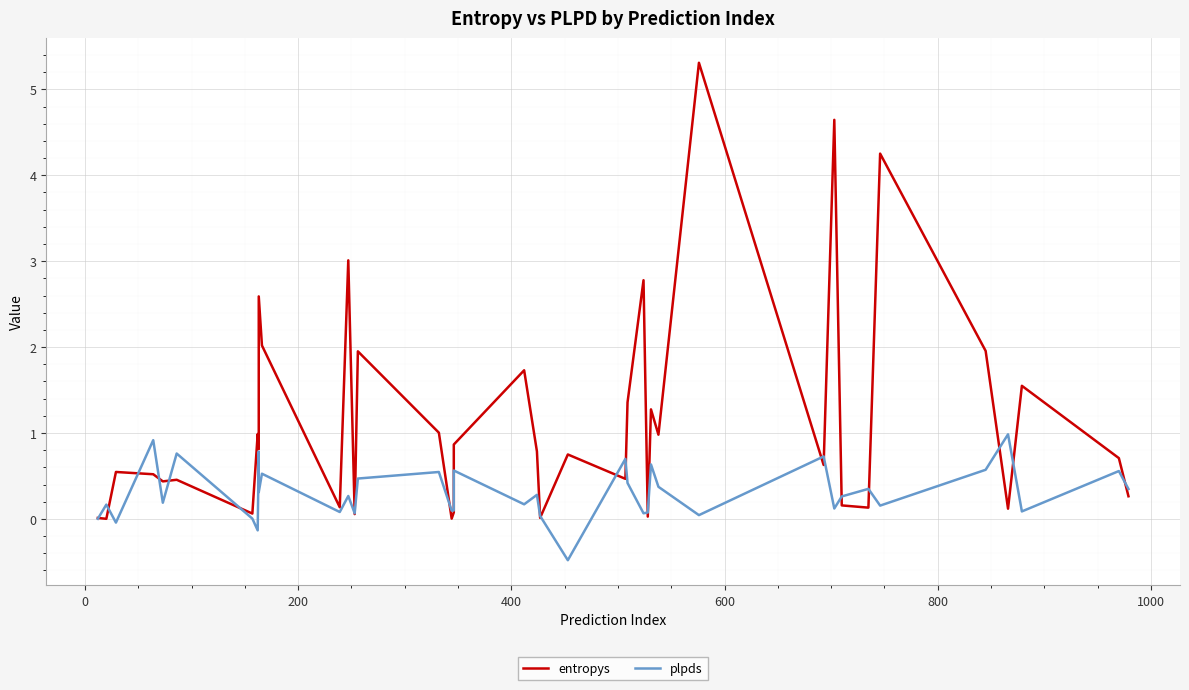

How many intersections are there between entropys and plpds?

23